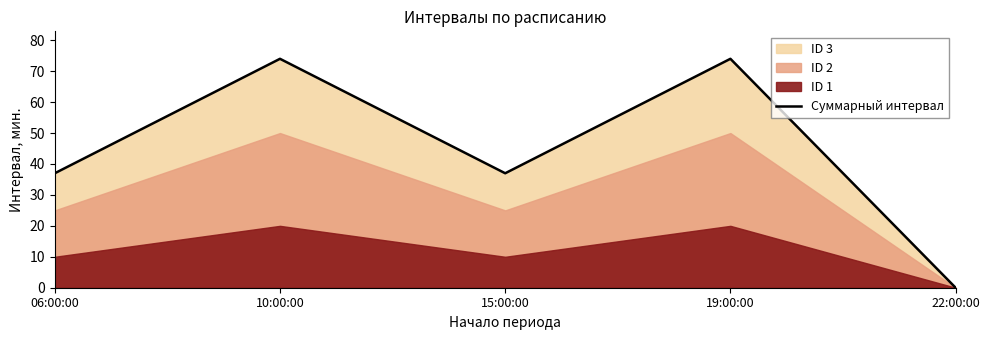

How many values are above zero?

4